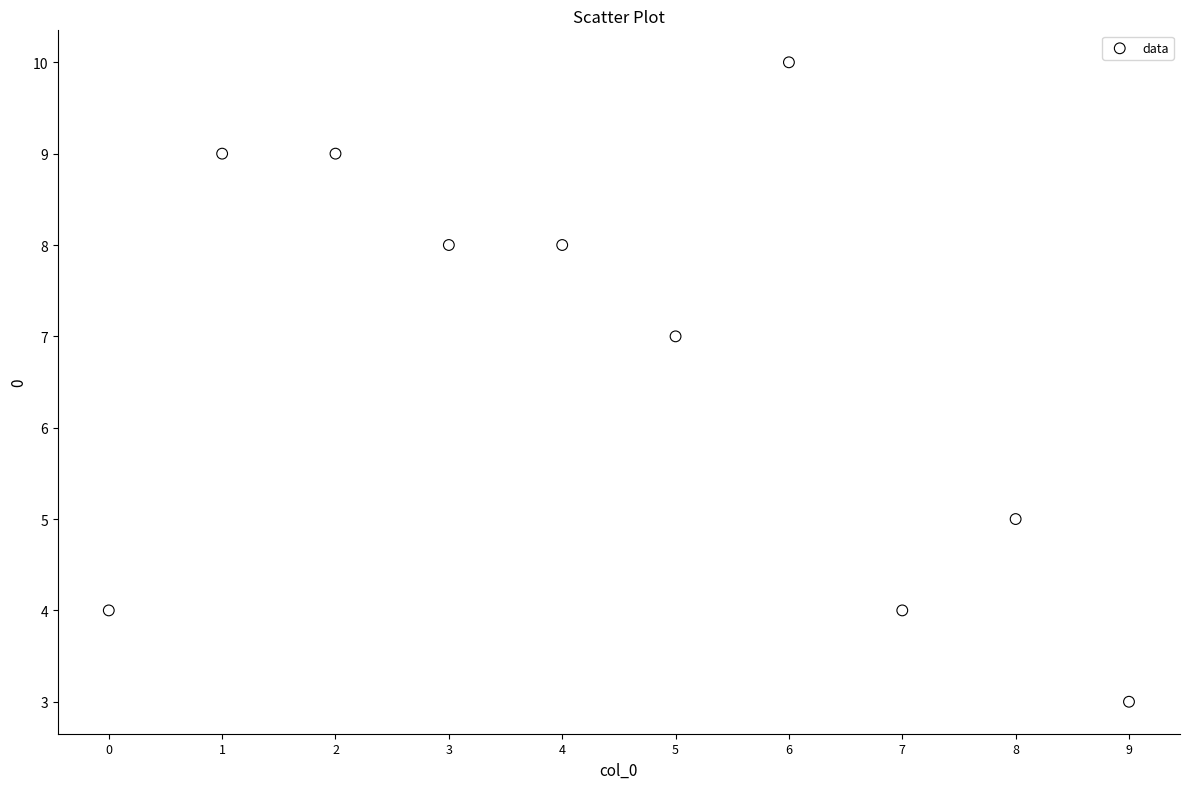

What is the range of Y values (max minus min)?

7